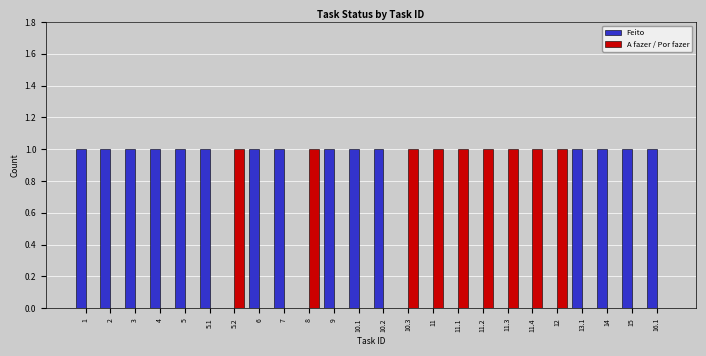

What is the approximate value of Feito at 16.1?

1